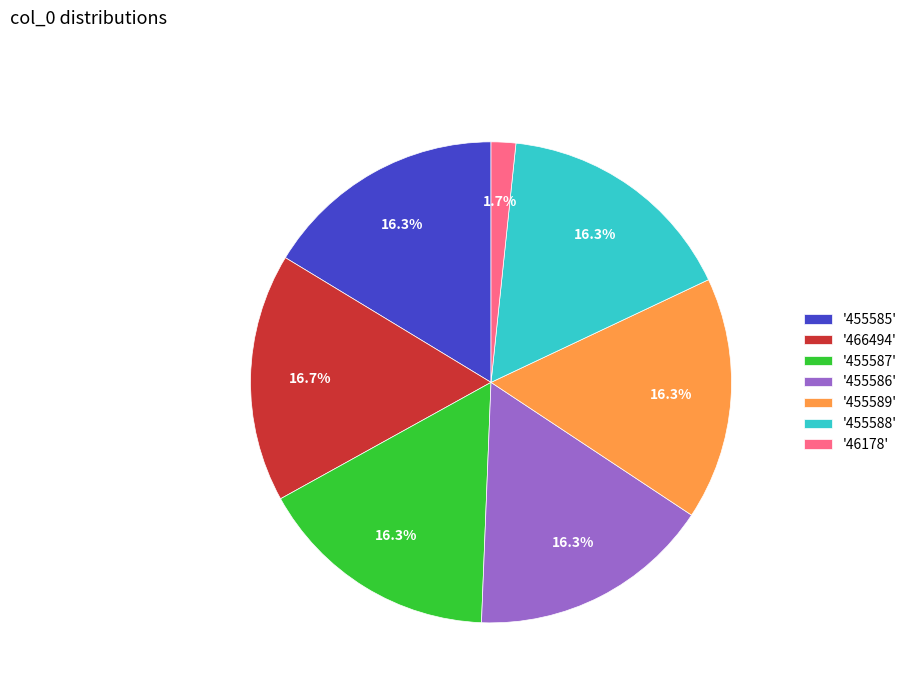

What percentage do '466494' and '455586' together represent?

33.0%